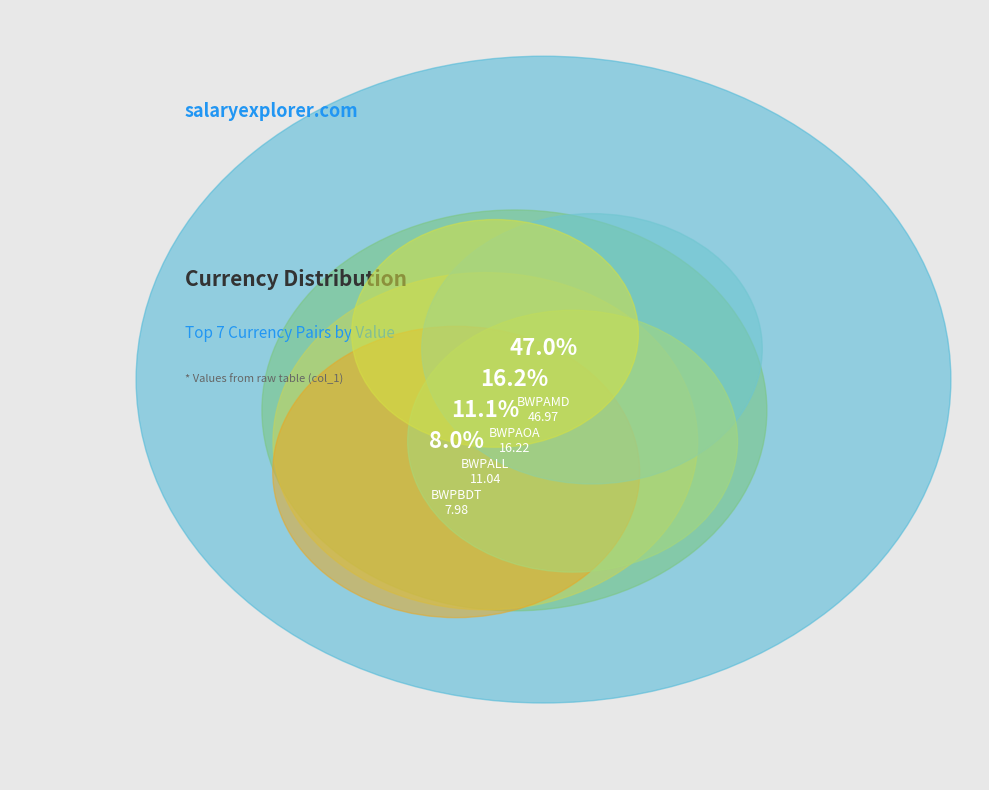

Rank the categories by value from highest to lowest.

BWPAMD, BWPAOA, BWPALL, BWPBDT, BWPAFN, BWPBTN, BWPDOP